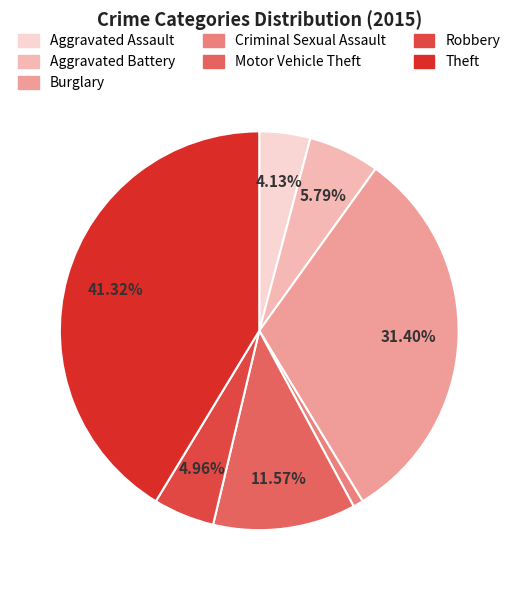

Is Motor Vehicle Theft the majority of the pie?

No